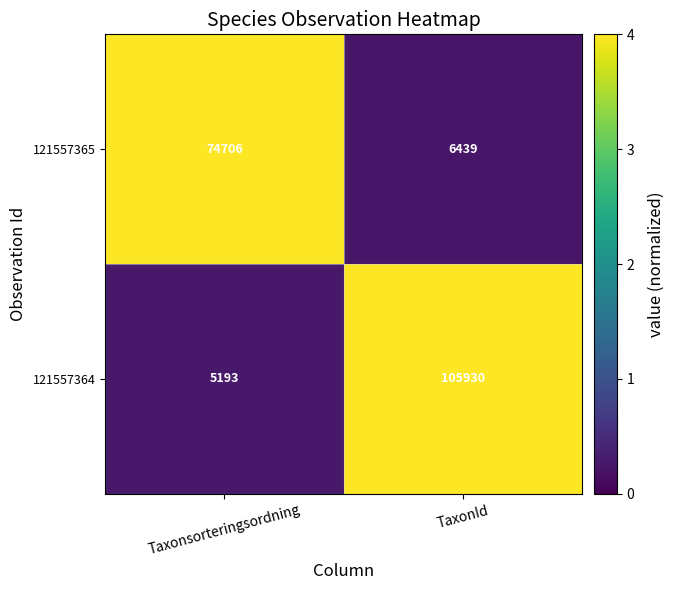

True or false: 121557365 has a value of 4051 at TaxonId.

False